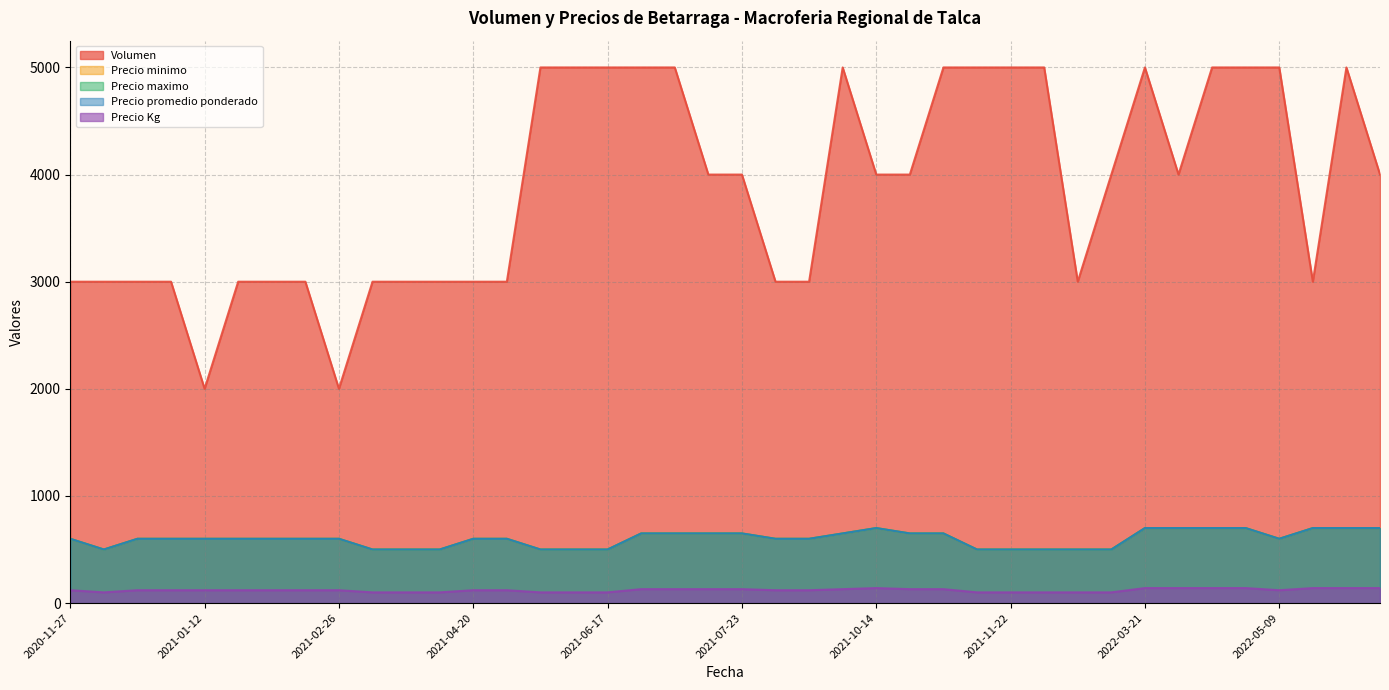

What is the difference between the maximum and second lowest values in the Volumen series?

3000